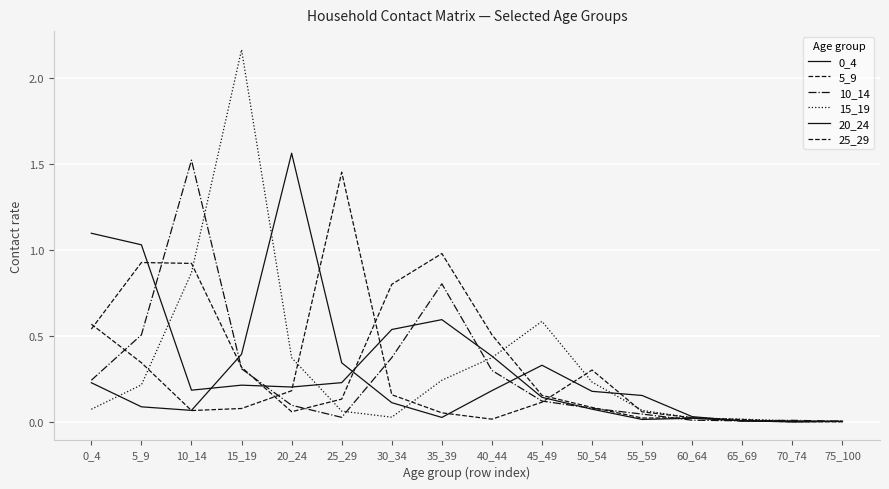

Is this an area chart (filled region under the line)?

No